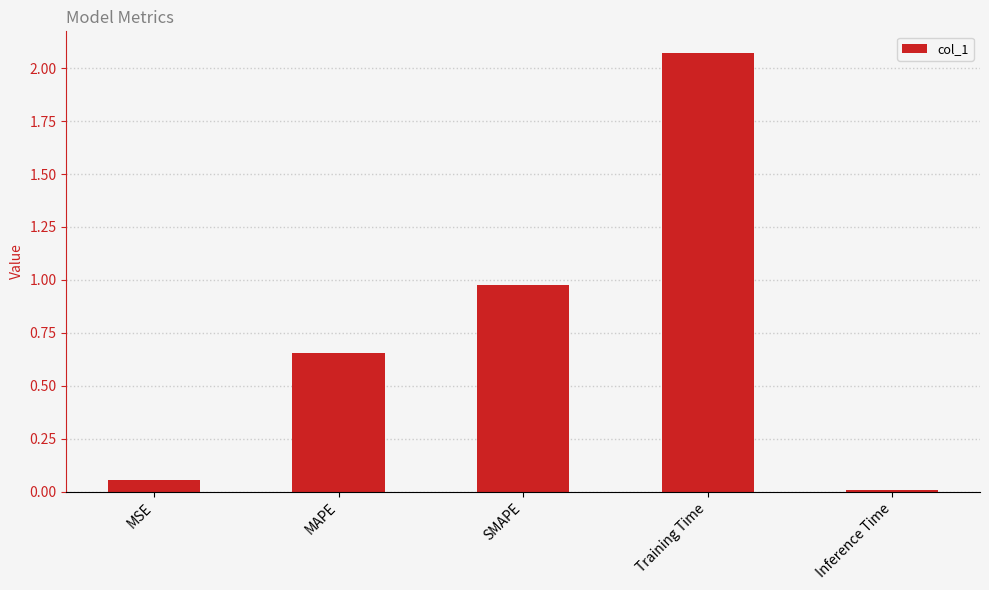

At which category does the chart reach its peak across all series?

Training Time